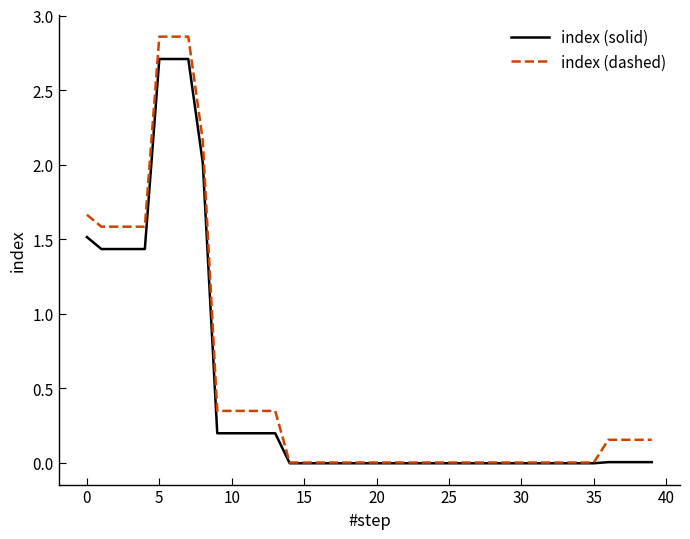

Which series has the widest spread of values?

index (dashed)